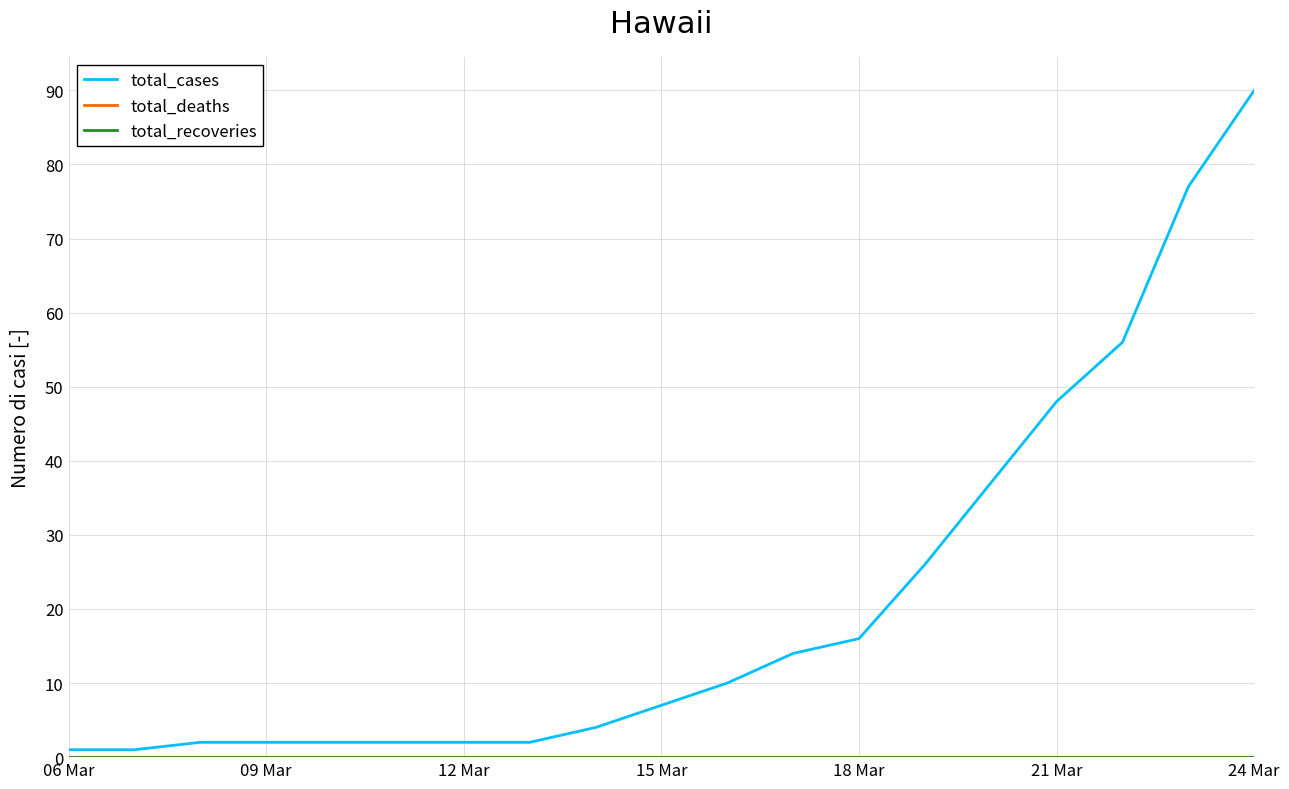

Which series has the largest total across all categories?

total_cases